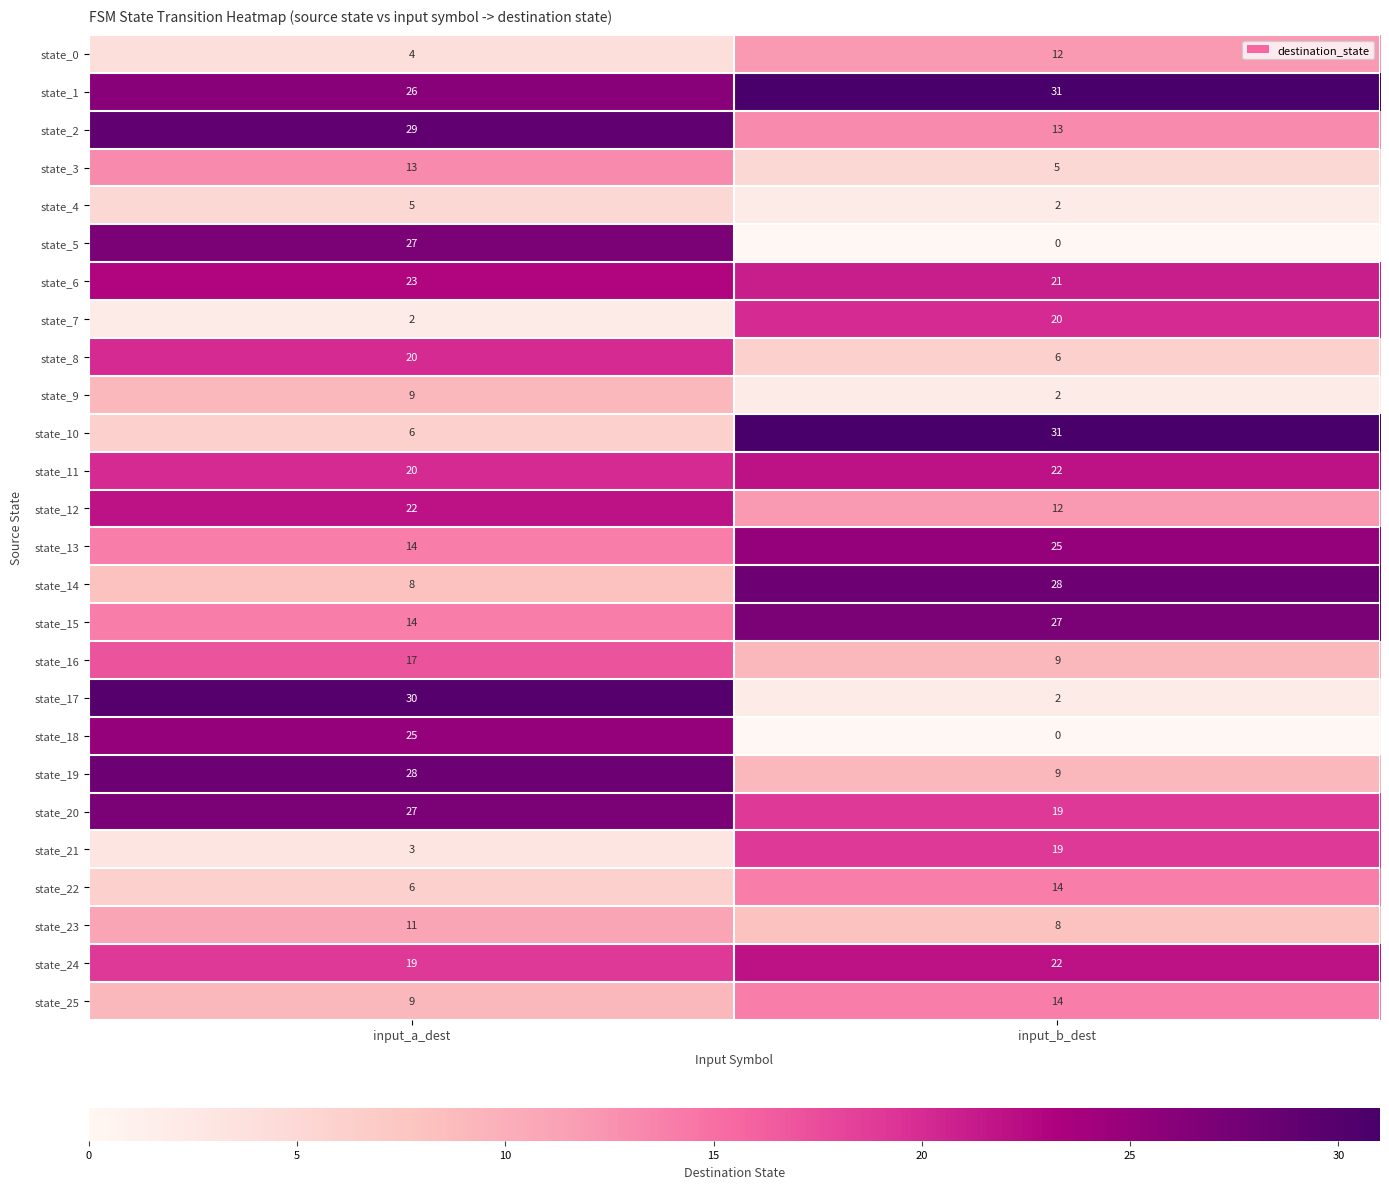

At which label is state_10 closest to 18?

input_a_dest